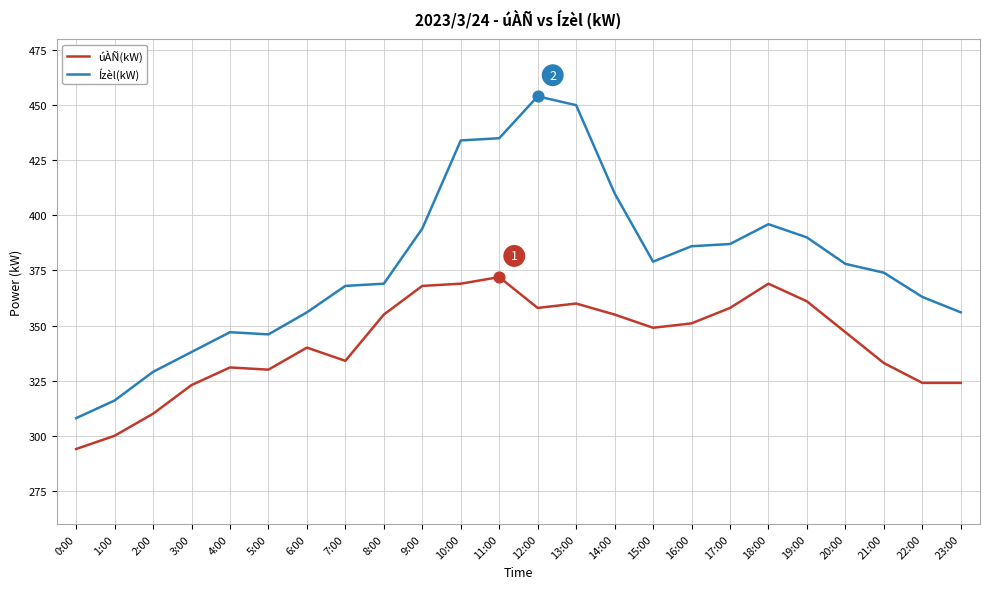

Is the value of úÀÑ(kW) at 1:00 greater than the value of Ízèl(kW) at 3:00?

No